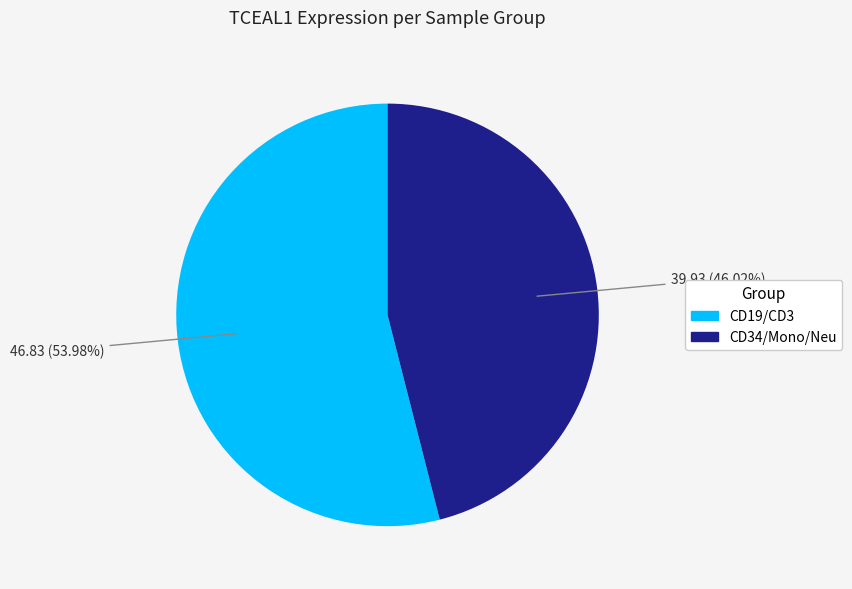

Is there a majority slice in this chart?

Yes